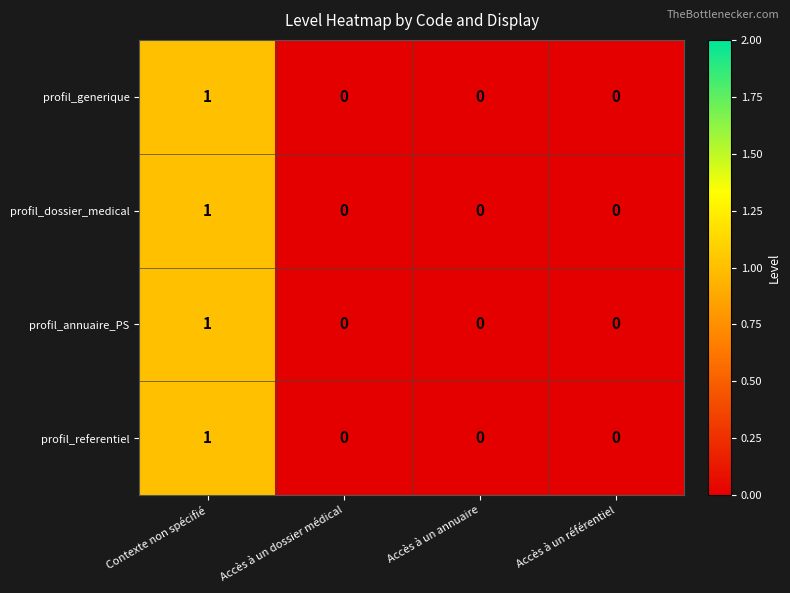

Reading left to right, what are all the values shown in this chart?

profil_generique: 1	0	0	0
profil_dossier_medical: 1	0	0	0
profil_annuaire_PS: 1	0	0	0
profil_referentiel: 1	0	0	0